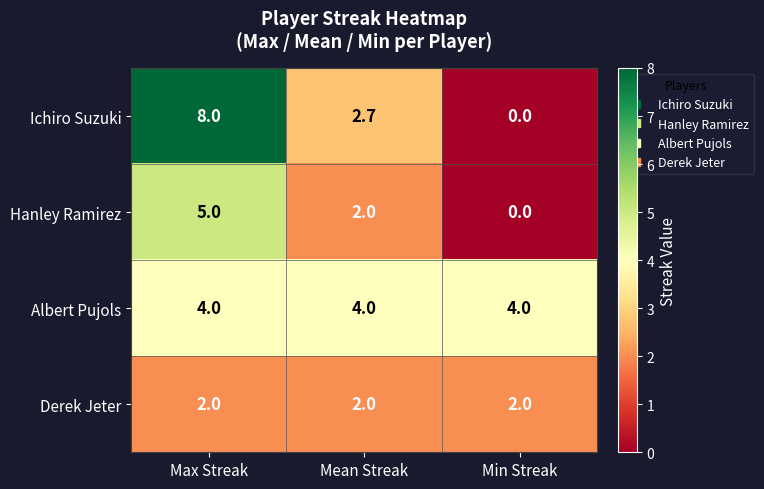

Reading left to right, what are all the values shown in this chart?

Ichiro Suzuki: Max Streak=8.0	Mean Streak=2.7	Min Streak=0.0
Hanley Ramirez: Max Streak=5.0	Mean Streak=2.0	Min Streak=0.0
Albert Pujols: Max Streak=4.0	Mean Streak=4.0	Min Streak=4.0
Derek Jeter: Max Streak=2.0	Mean Streak=2.0	Min Streak=2.0